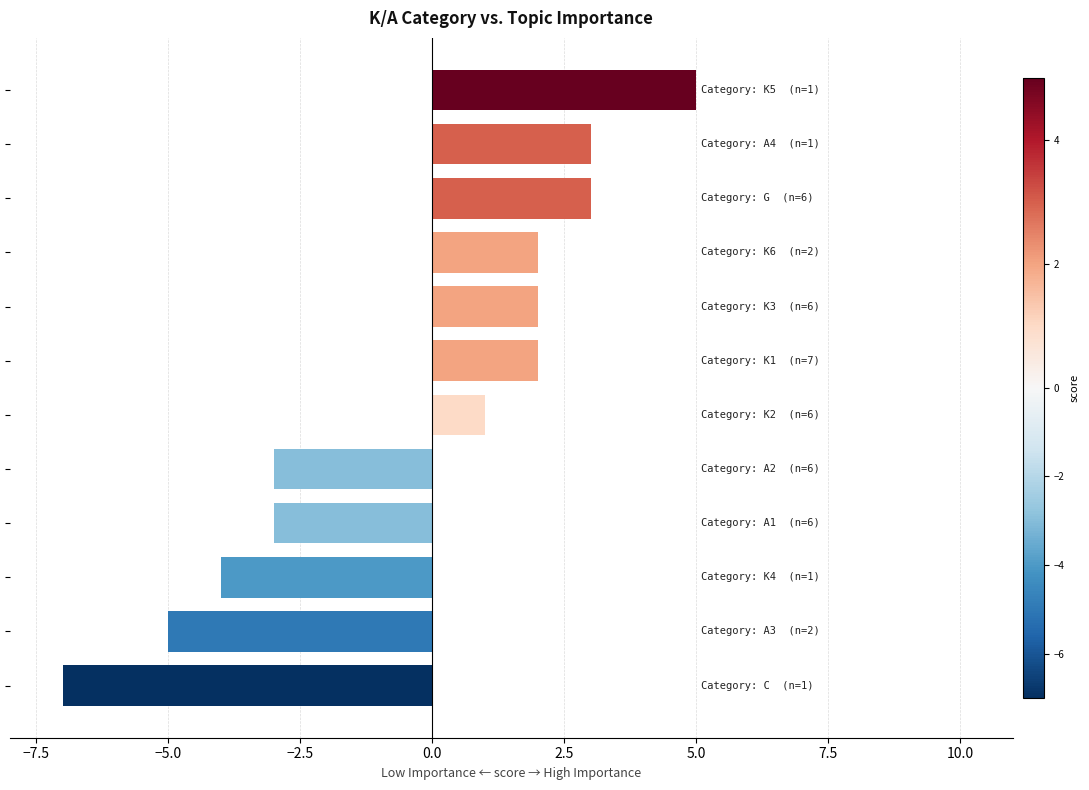

What is the sum of all values?

-4